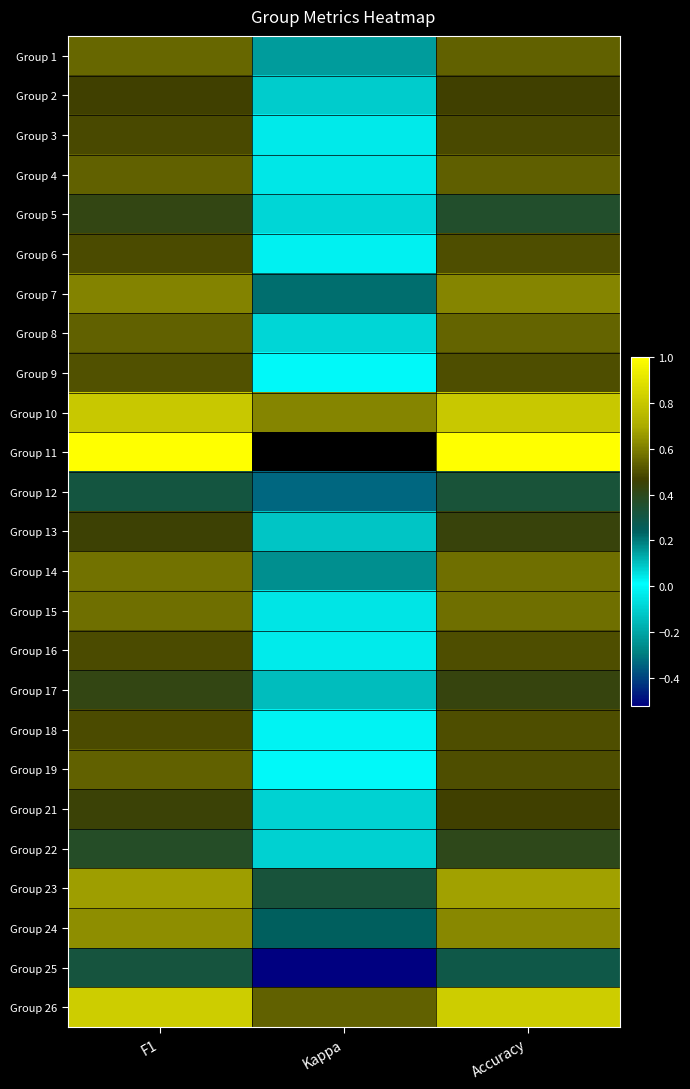

How many Group 8 values are between 0 and 1?

3